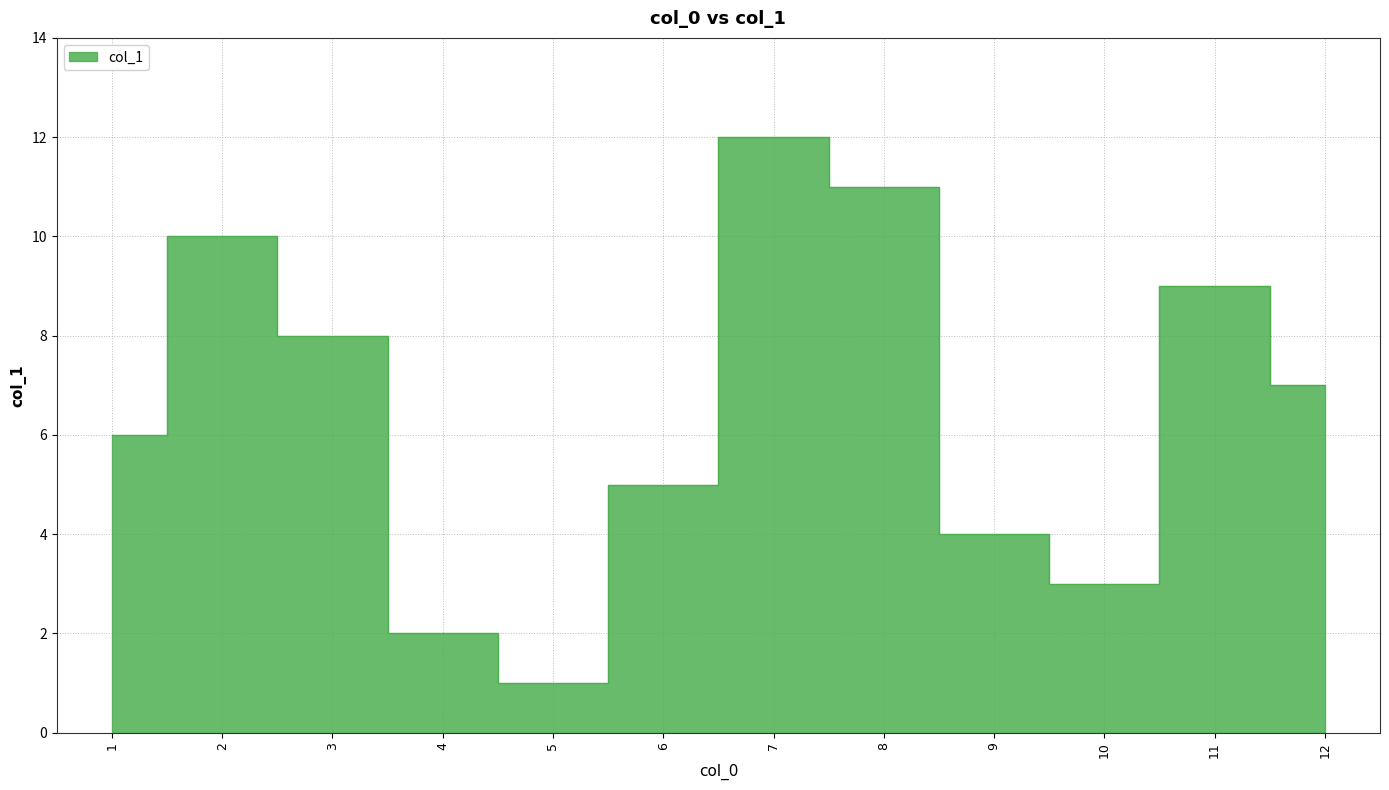

Which category has the lowest value across all series?

5